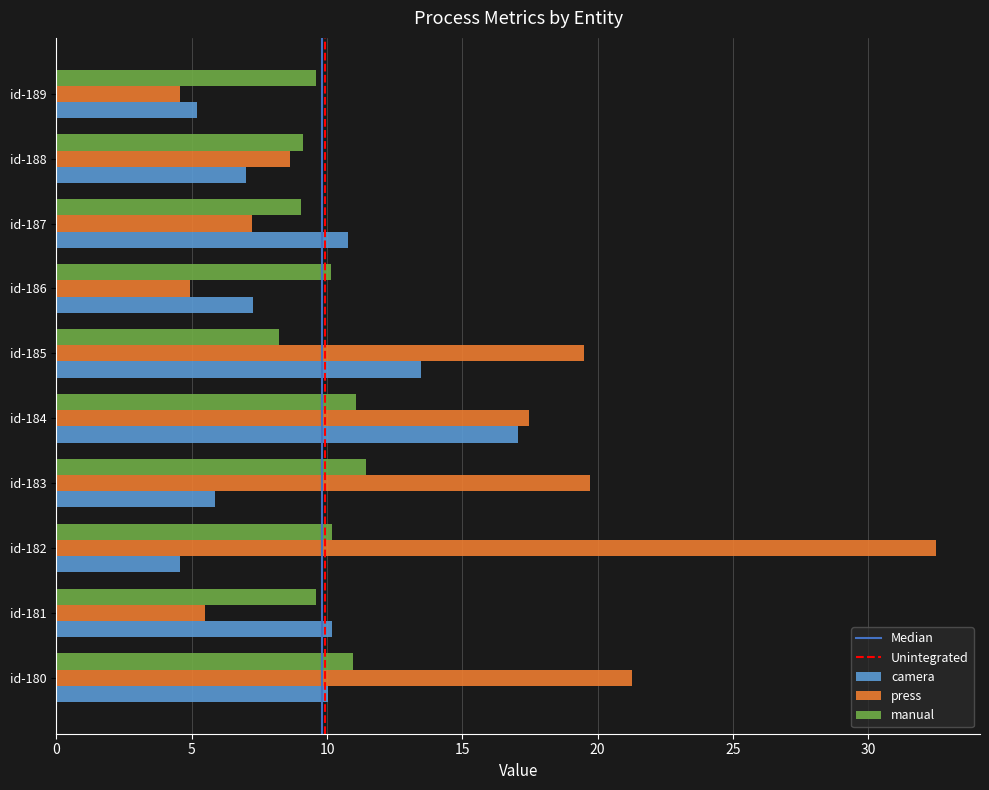

True or false: press has a value of 4.9 at id-186.

True